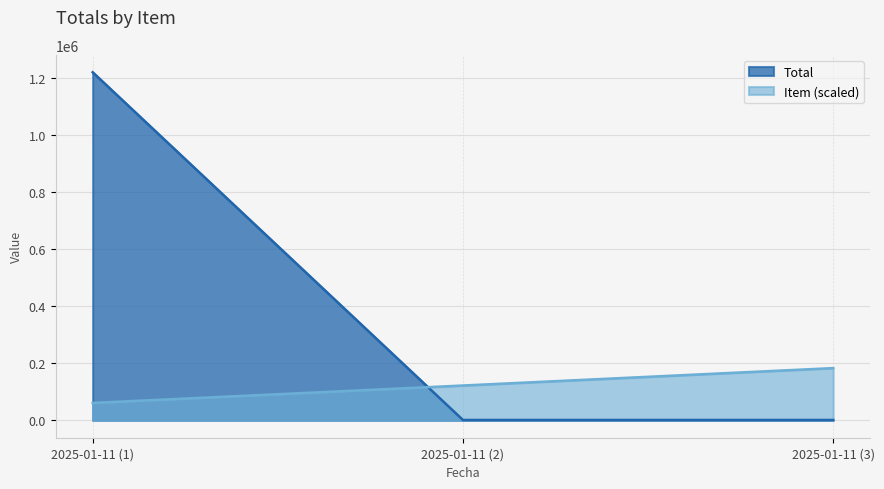

Between 2025-01-11 (1) and 2025-01-11 (3), which series saw the biggest shift?

Total